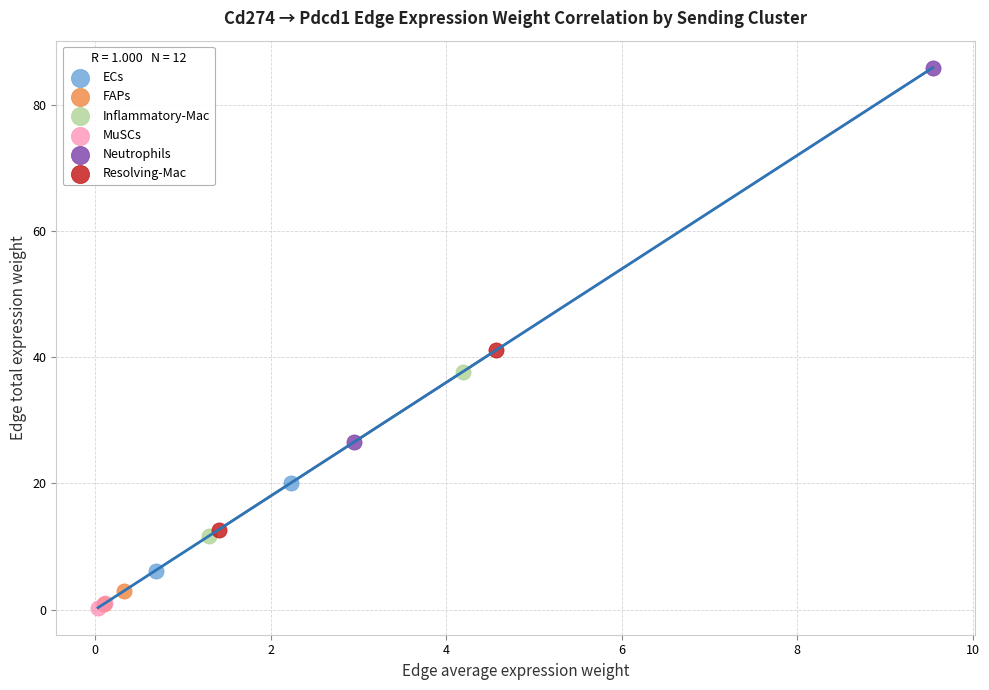

What are all the series names shown in the legend?

ECs, FAPs, Inflammatory-Mac, MuSCs, Neutrophils, Resolving-Mac